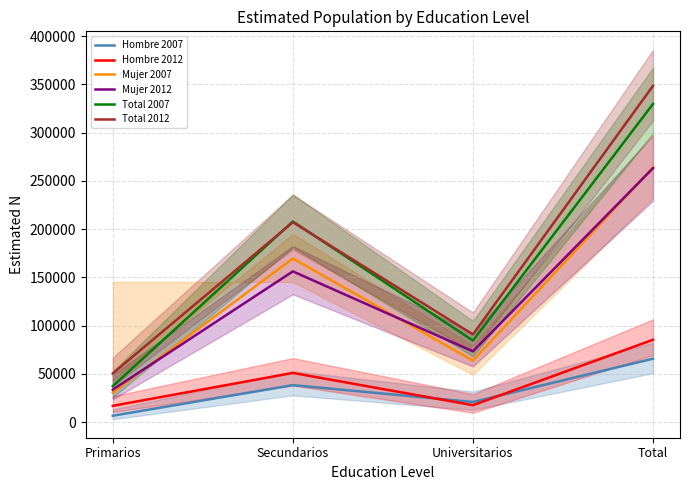

Which series changed the most between Primarios and Universitarios?

Total 2007